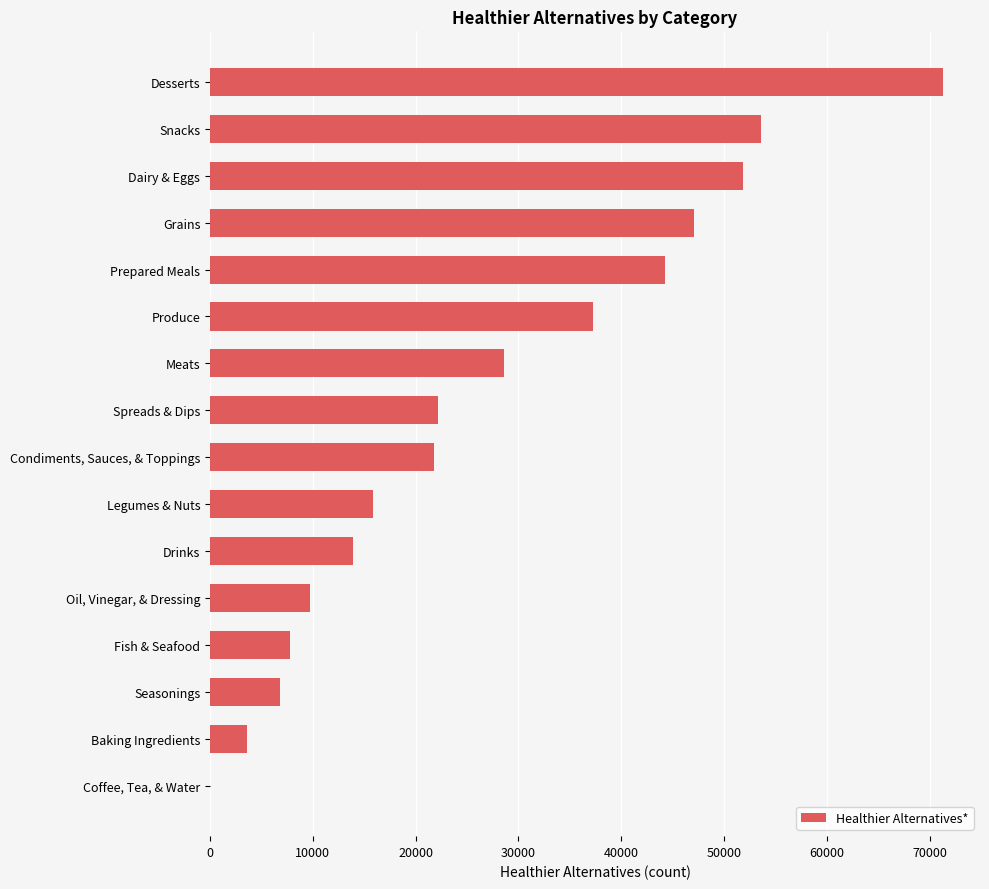

Are the bars horizontal?

Yes